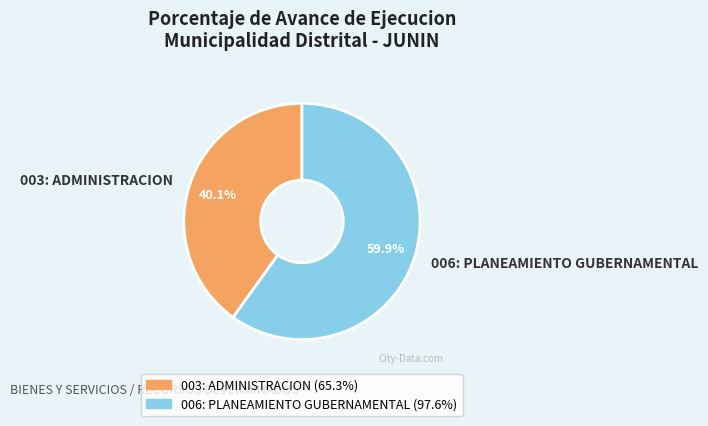

Rank the categories by value from highest to lowest.

006: PLANEAMIENTO GUBERNAMENTAL, 003: ADMINISTRACION